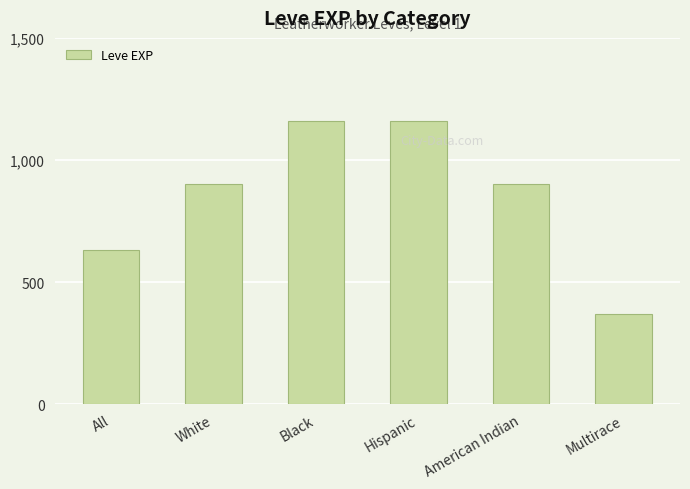

How many bars are there in total?

6